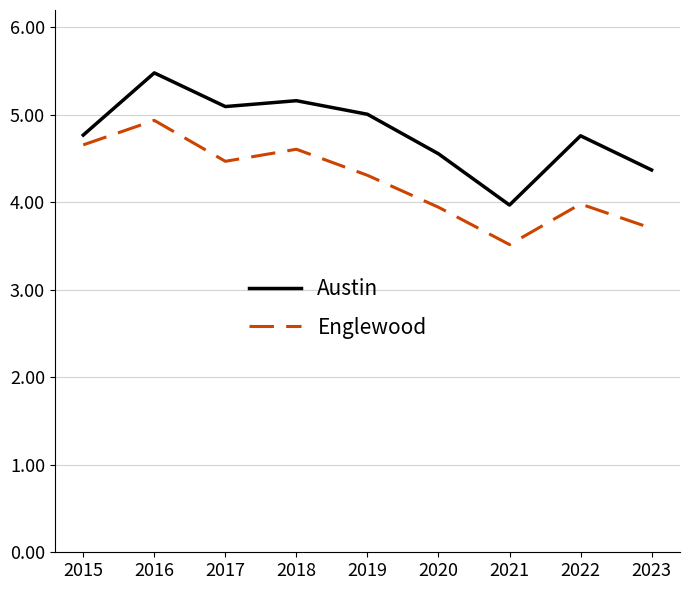

Is this an area chart (filled region under the line)?

No